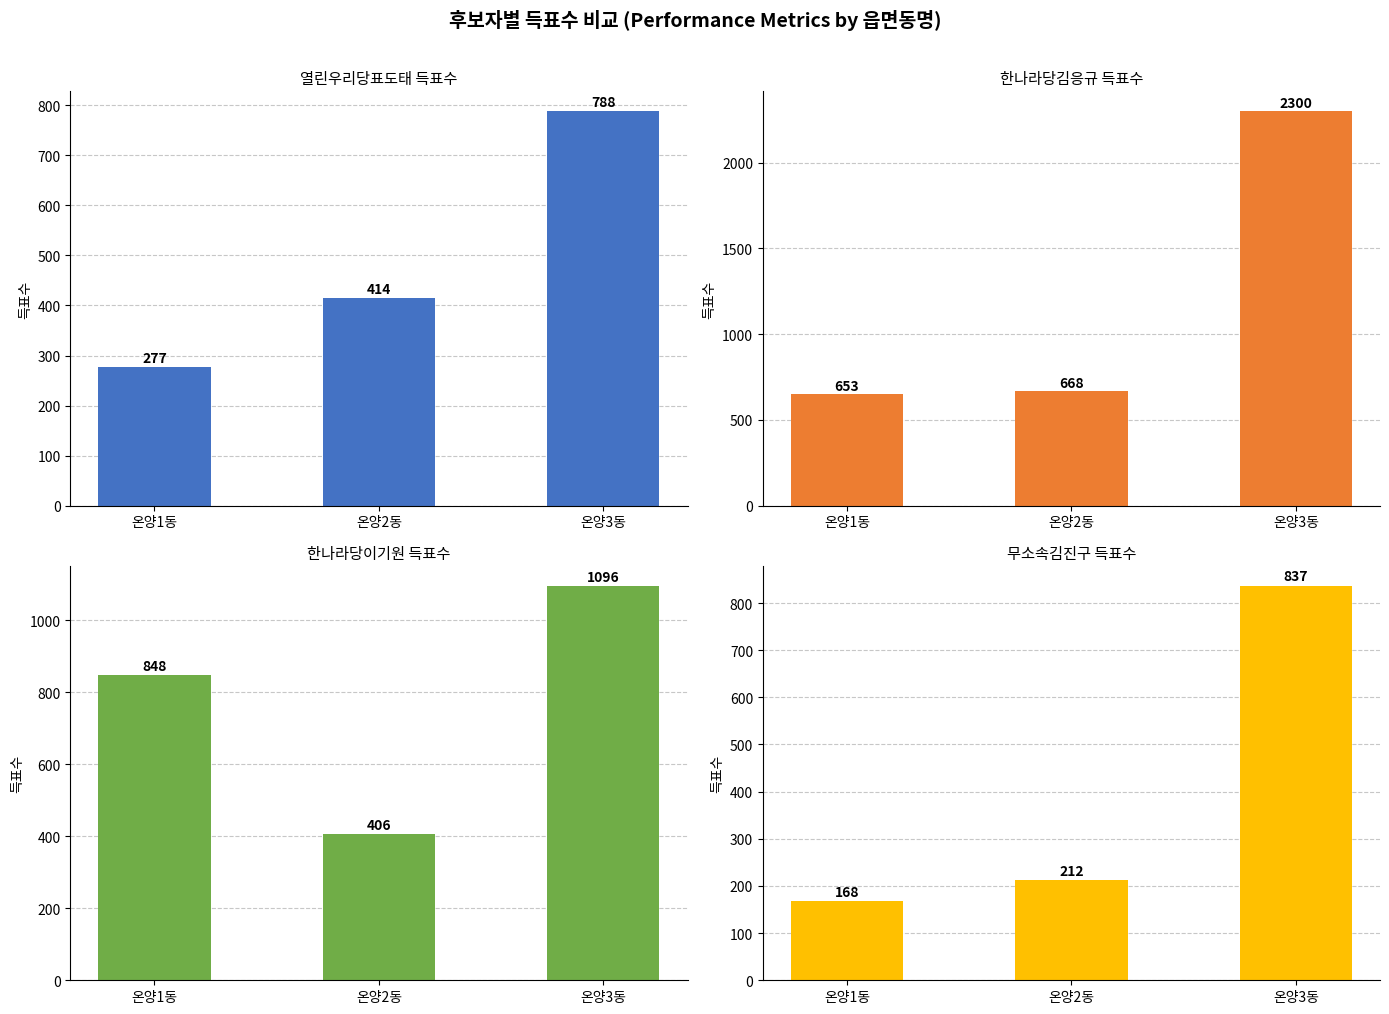

Is the value of 열린우리당표도태 at 온양1동 greater than the value of 무소속김진구 at 온양3동?

No